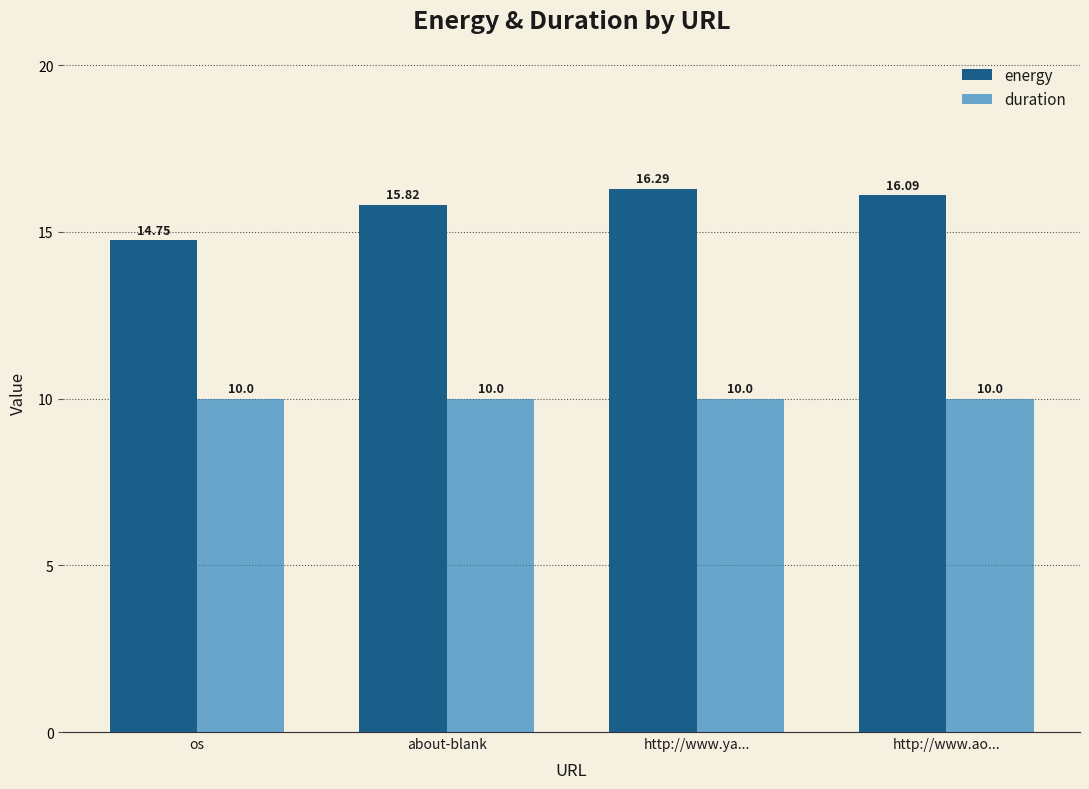

What is the maximum value shown in the chart?

16.3